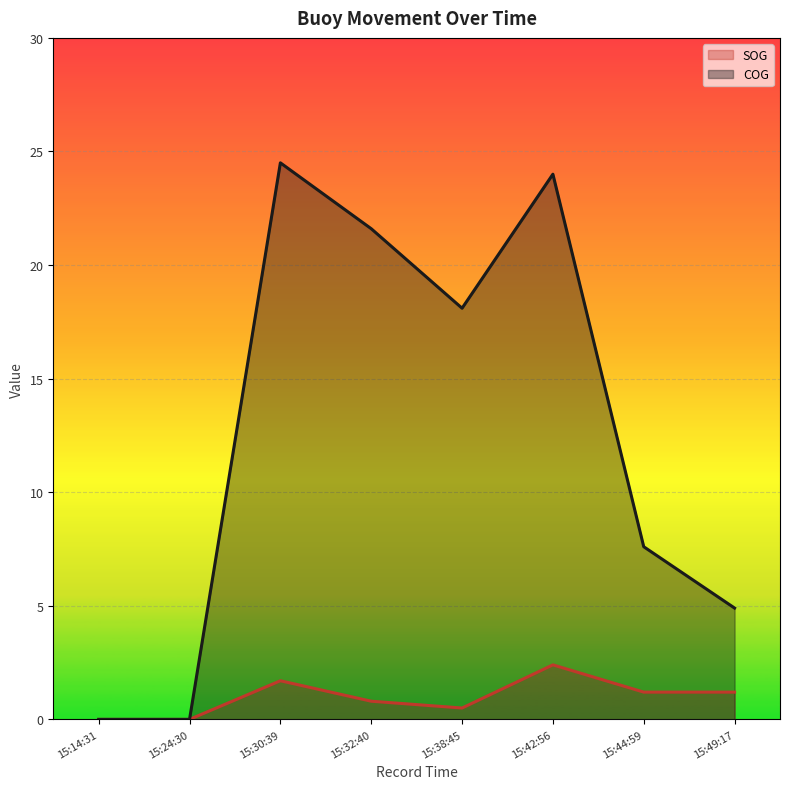

Where does the COG series first go above 18?

15:30:39